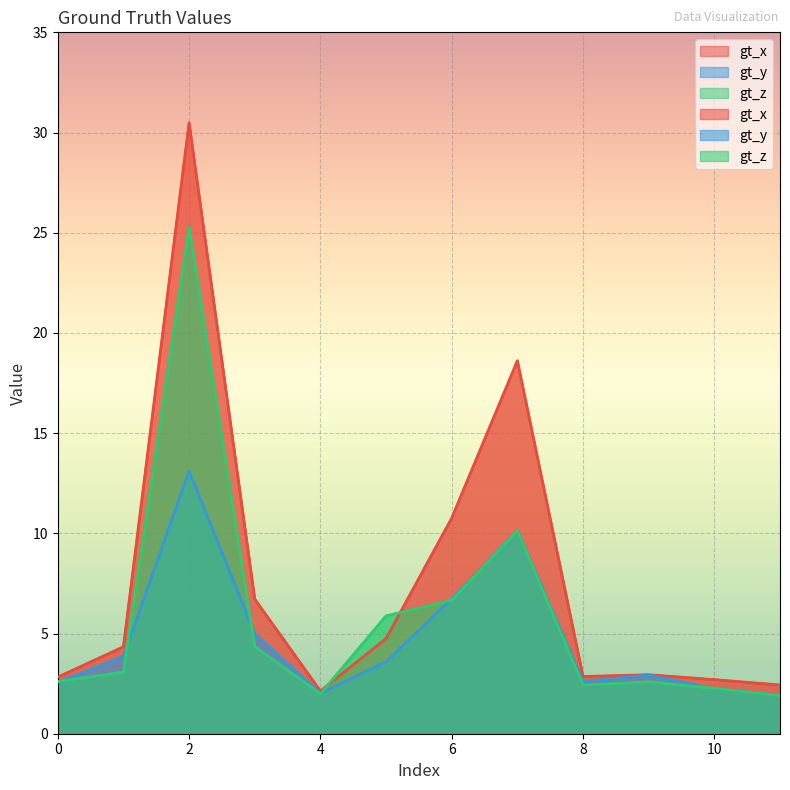

List the labels in order of gt_x value, largest first.

2, 7, 6, 3, 5, 1, 9, 8, 0, 10, 11, 4